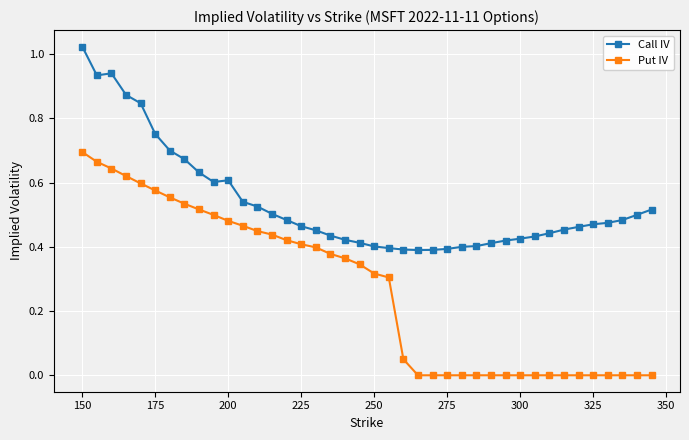

True or false: Call IV and Put IV intersect in this chart.

False